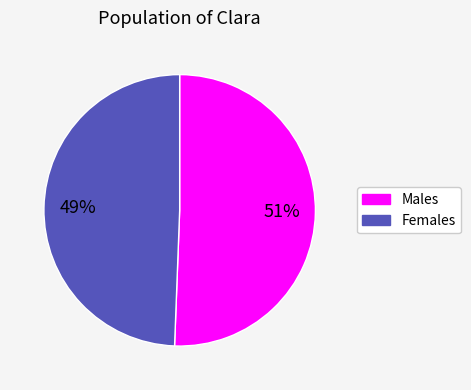

To the nearest percent, what is the average slice percentage?

50%